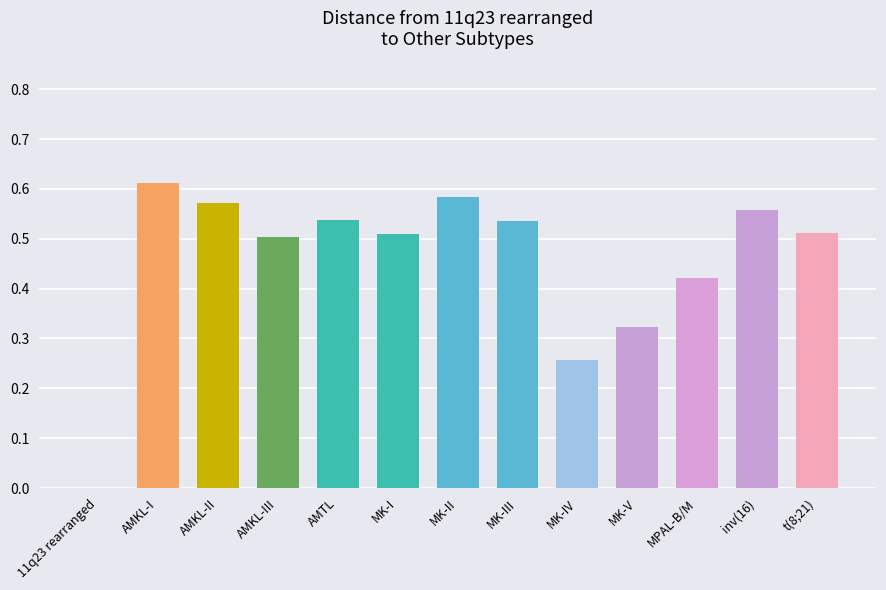

What is the sum of all values?

5.9